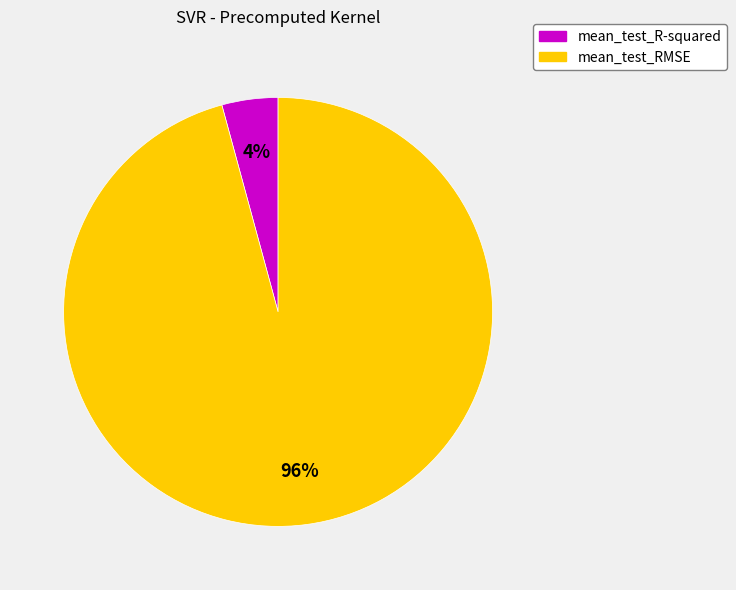

Do mean_test_R-squared and mean_test_RMSE together represent more than half of the pie?

Yes